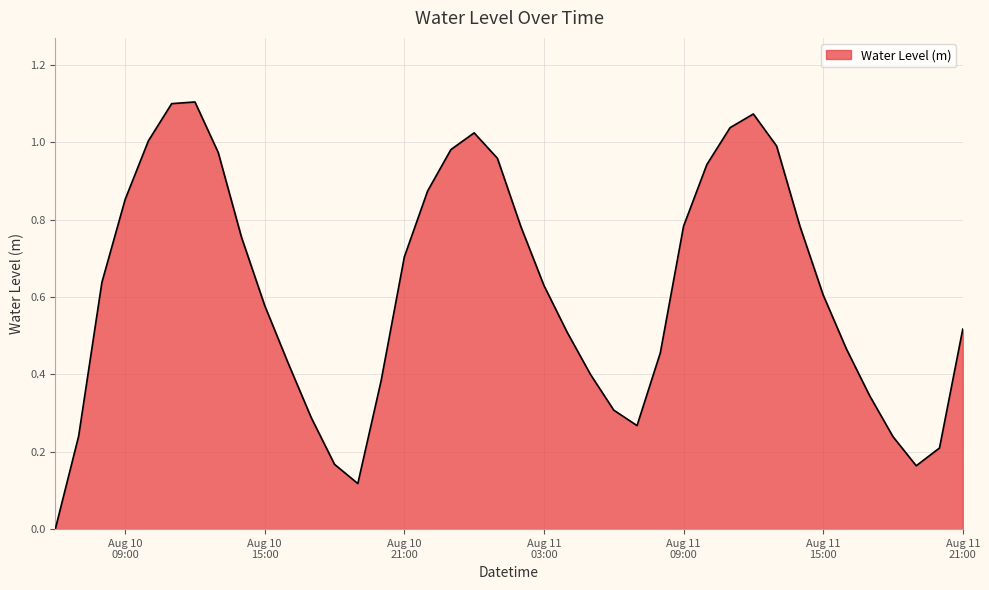

Reading left to right, transcribe all the data shown in this chart.

0.0	0.2	0.6	0.9	1.0	1.1	1.1	1.0	0.8	0.6	0.4	0.3	0.2	0.1	0.4	0.7	0.9	1.0	1.0	1.0	0.8	0.6	0.5	0.4	0.3	0.3	0.5	0.8	0.9	1.0	1.1	1.0	0.8	0.6	0.5	0.3	0.2	0.2	0.2	0.5